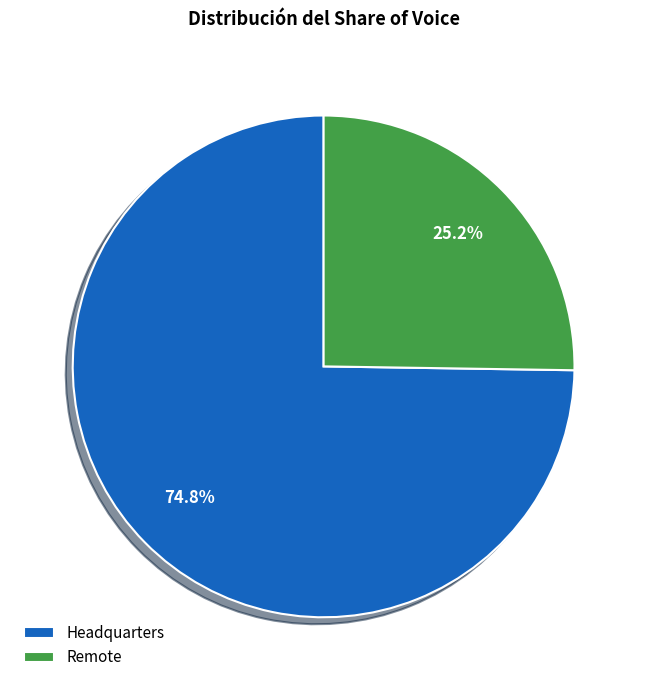

Count the number of slices in the pie.

2